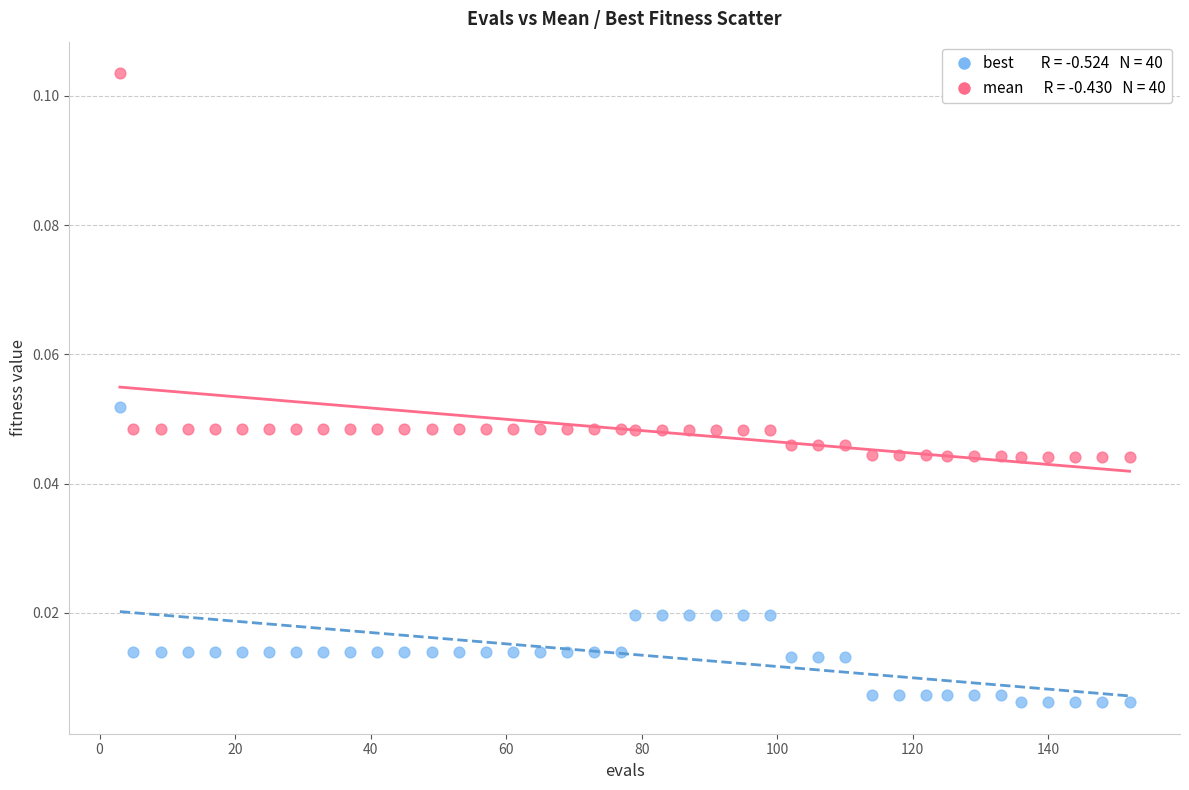

Across all data points, what is the range of X values (max minus min)?

149.0